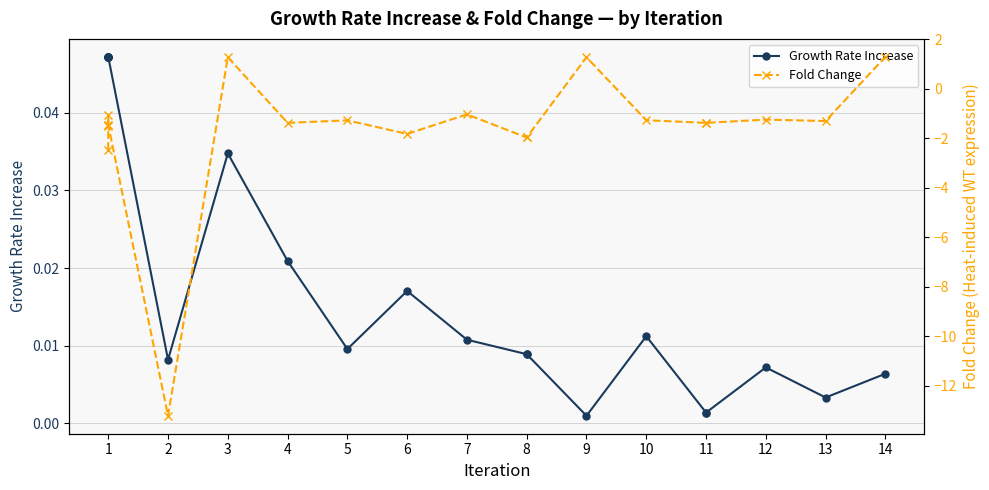

The Fold Change series shows -2.2 at 11. True or false?

False